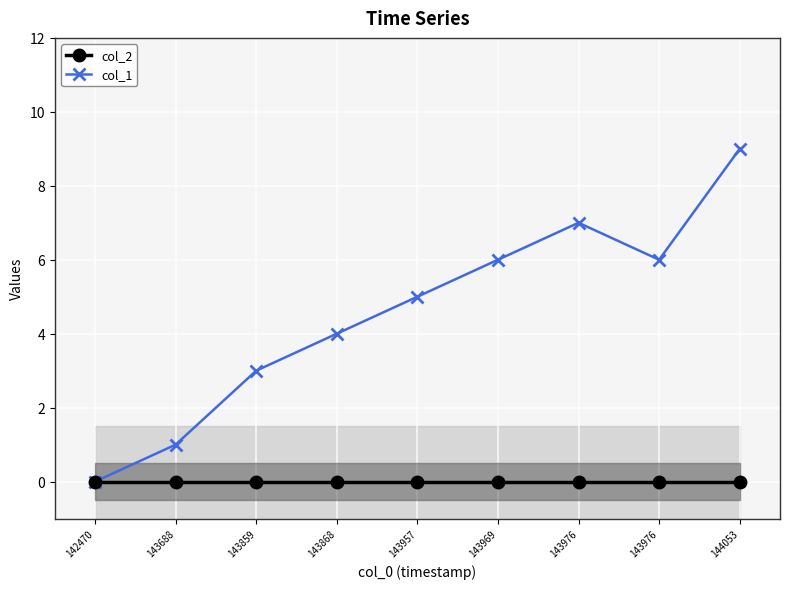

True or false: col_2 has more than 0 interior local peaks.

False